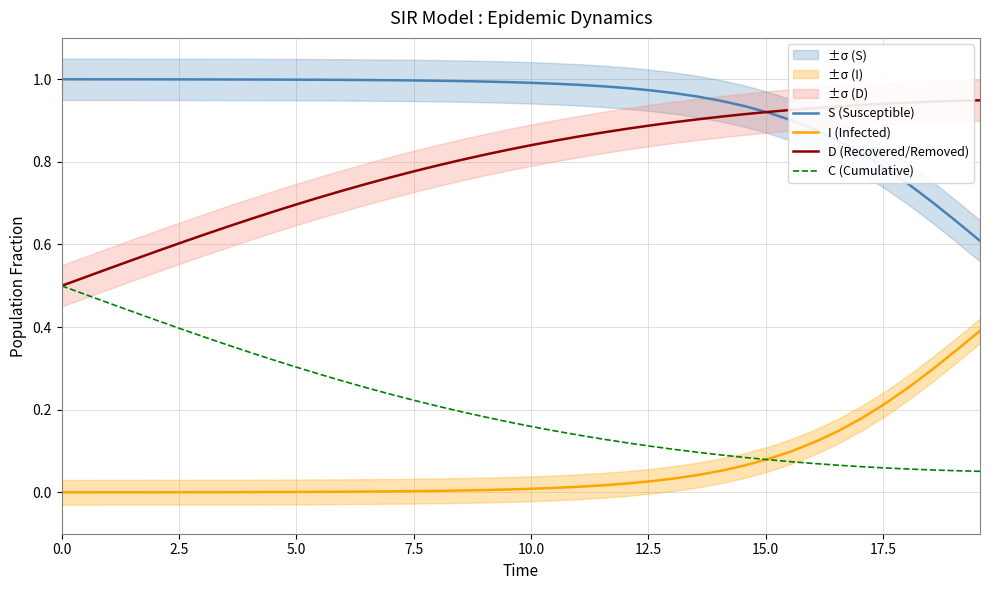

True or false: C (Cumulative) and S (Susceptible) intersect in this chart.

False